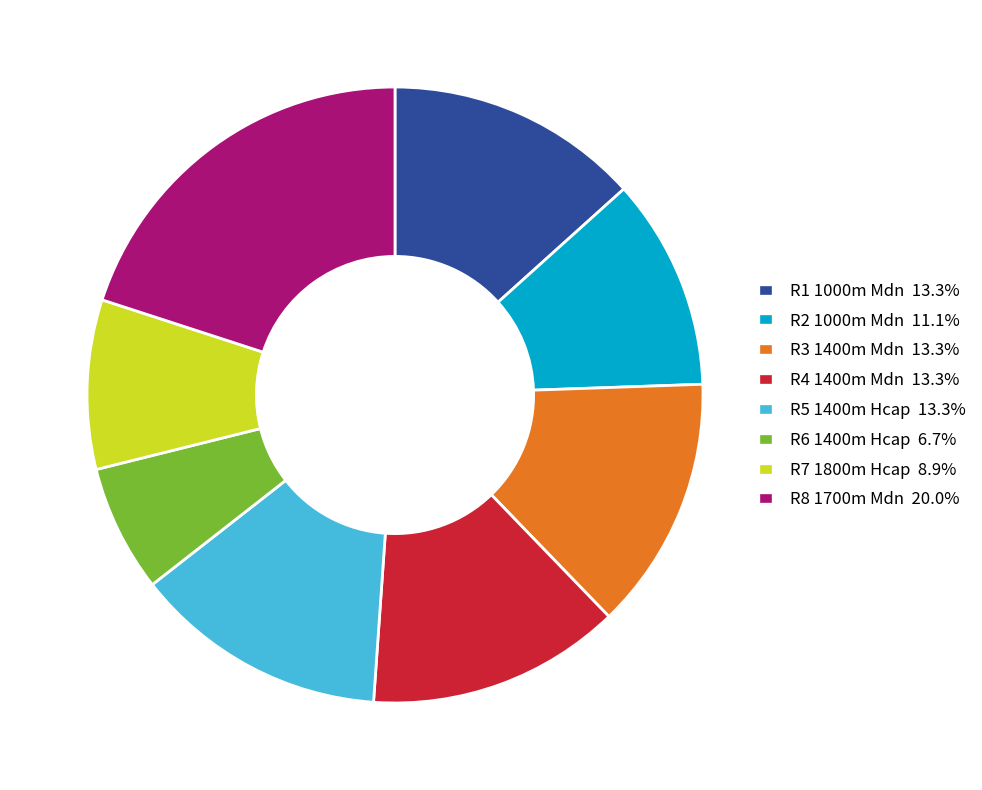

True or false: R1 1000m Mdn accounts for 18% of the total.

False